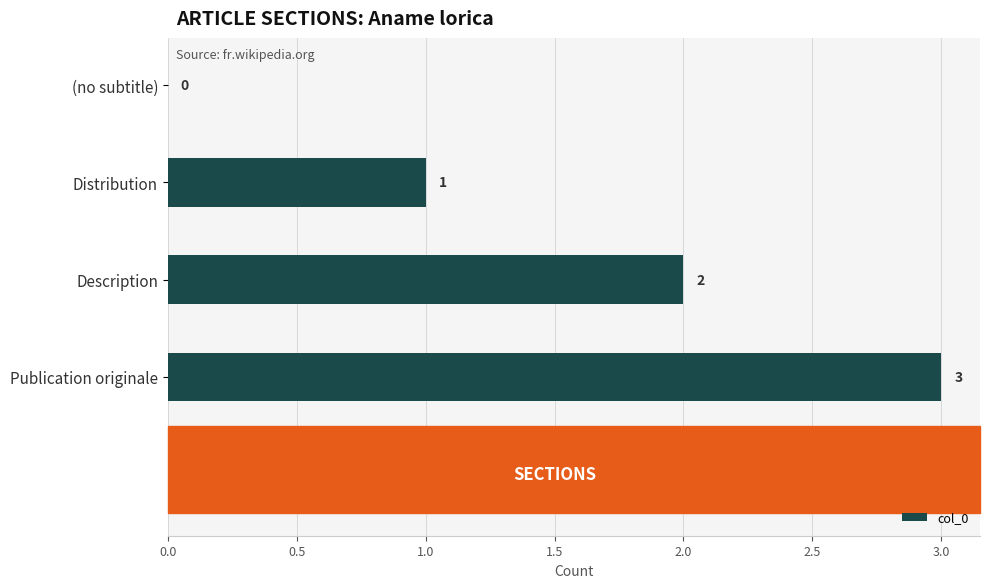

True or false: the data shows 3 at Publication originale.

True